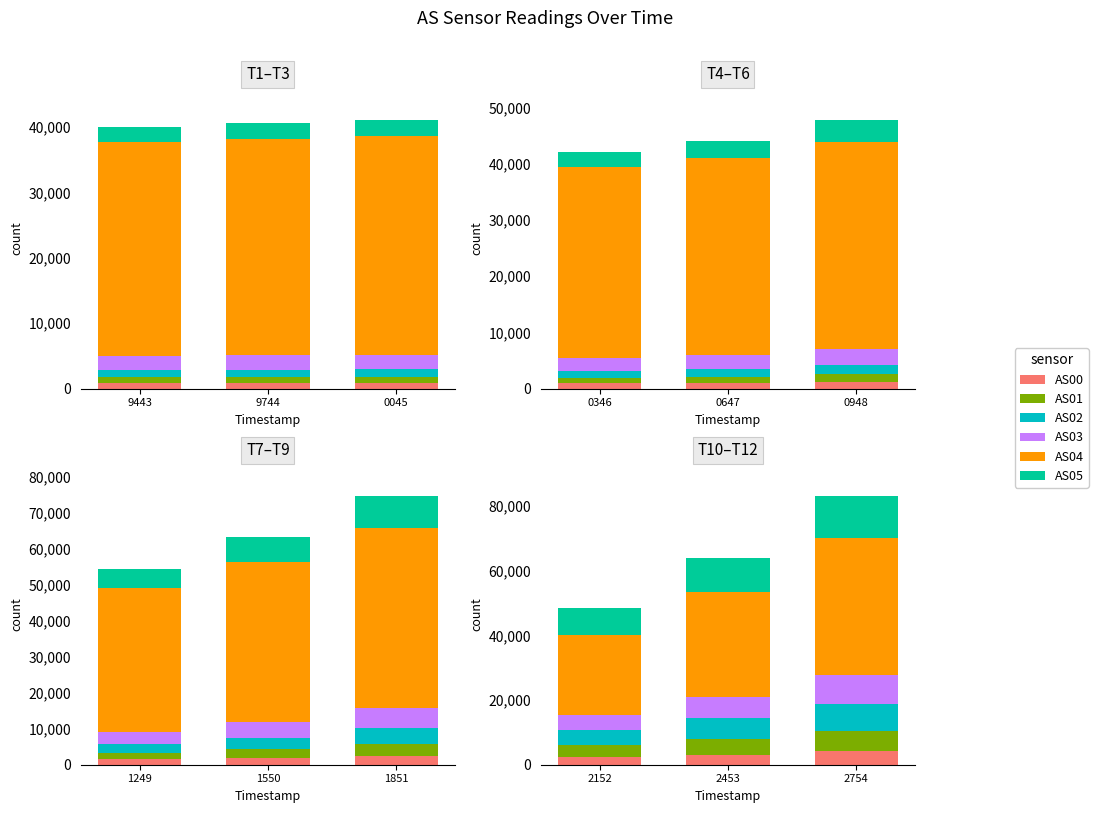

Is the value of AS05 at 2152 greater than the value of AS00 at 2453?

Yes